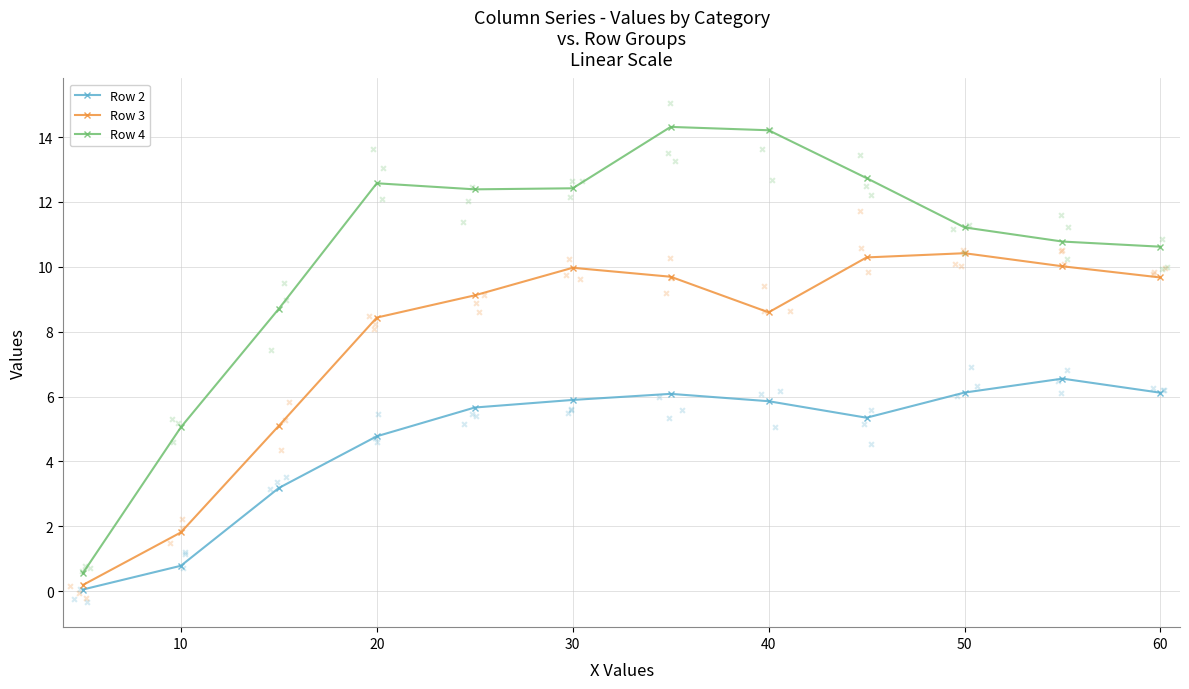

What are all the series names shown in the legend?

Row 2, Row 3, Row 4